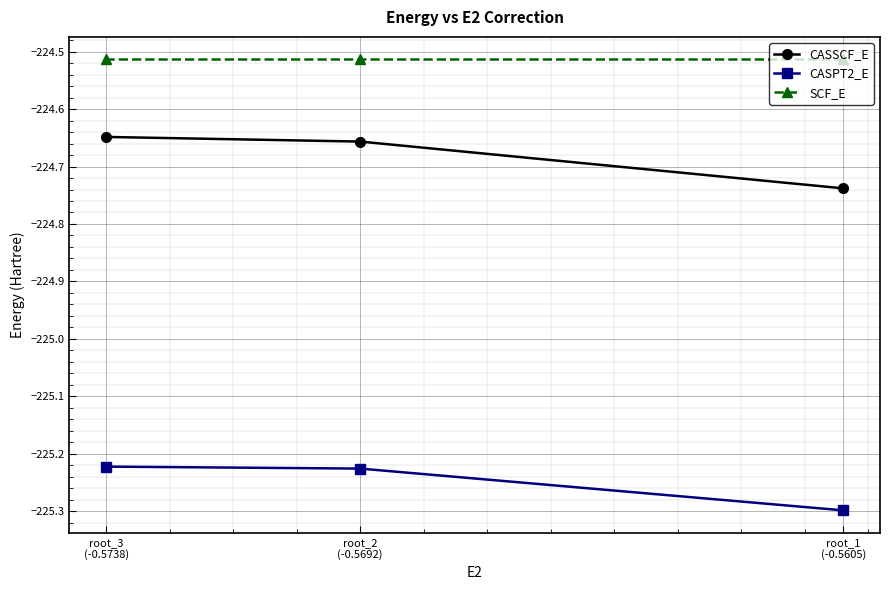

Which has a higher value, root_3
(-0.5738) or root_1
(-0.5605)?

root_3
(-0.5738)